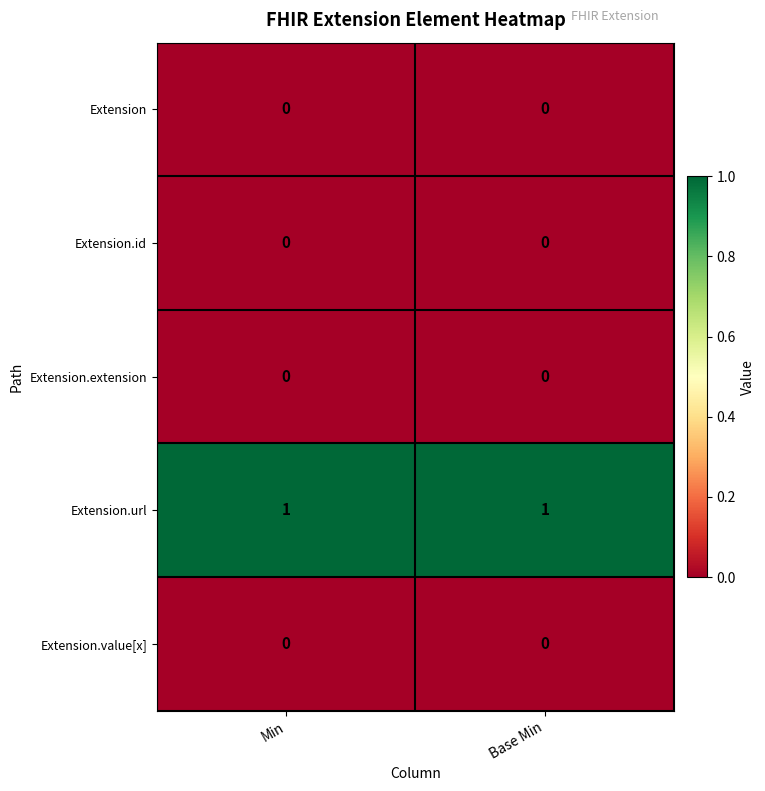

Reading left to right, what are all the values shown in this chart?

Extension: Min=0	Base Min=0
Extension.id: Min=0	Base Min=0
Extension.extension: Min=0	Base Min=0
Extension.url: Min=1	Base Min=1
Extension.value[x]: Min=0	Base Min=0